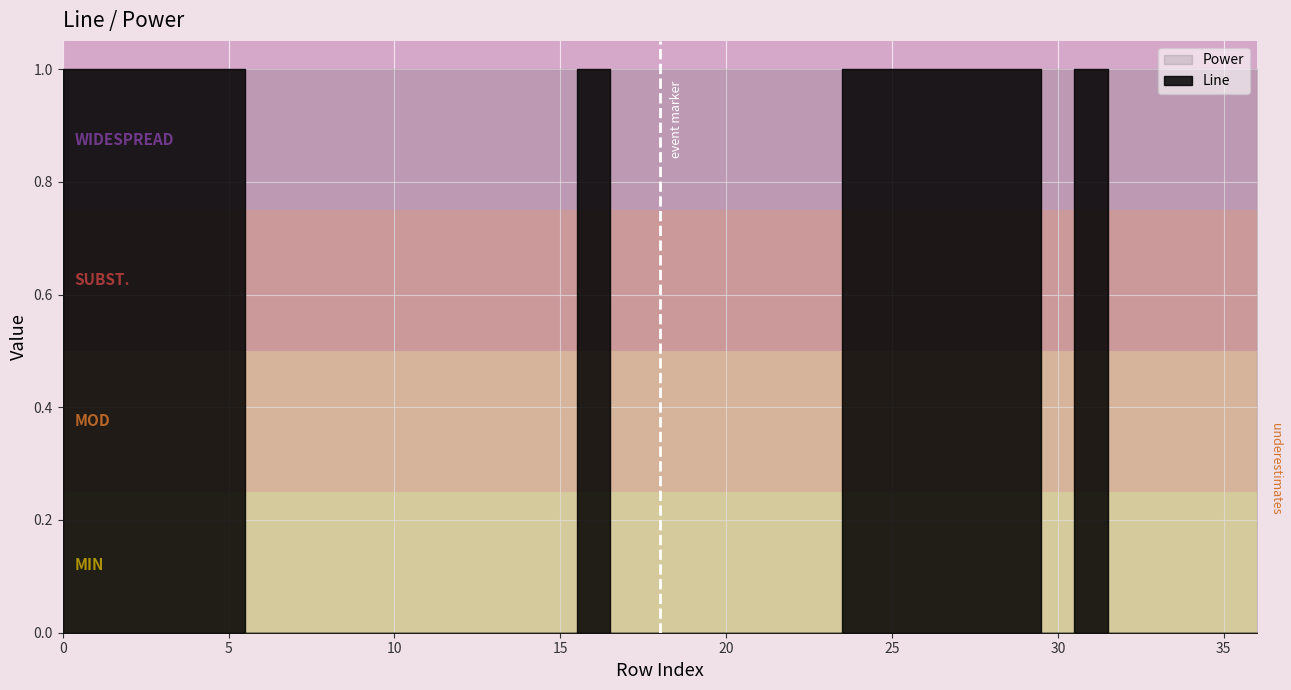

Does the chart display data point markers on the line(s)?

No